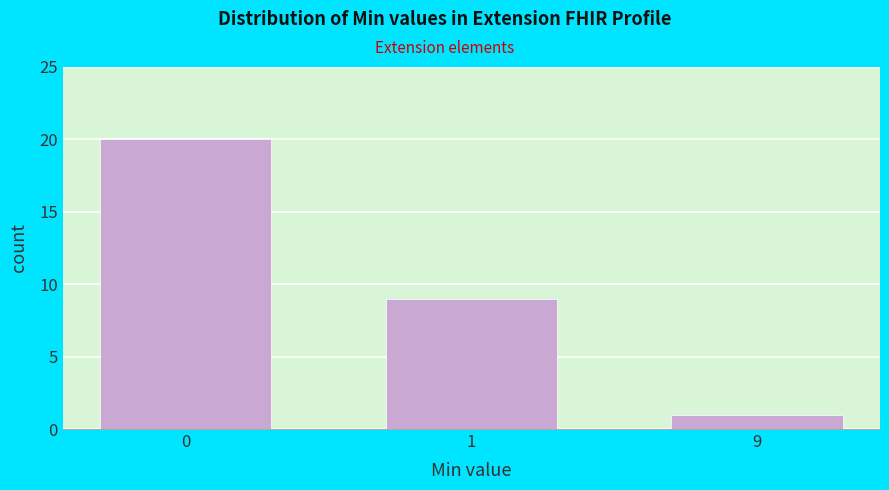

Reading left to right, list all the values displayed in this chart.

0=20	1=9	9=1